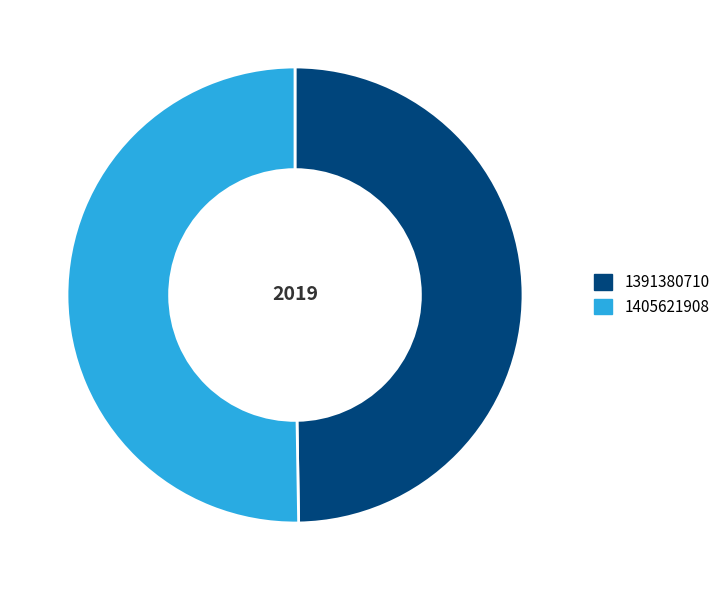

Rank the categories by value from lowest to highest.

1391380710, 1405621908